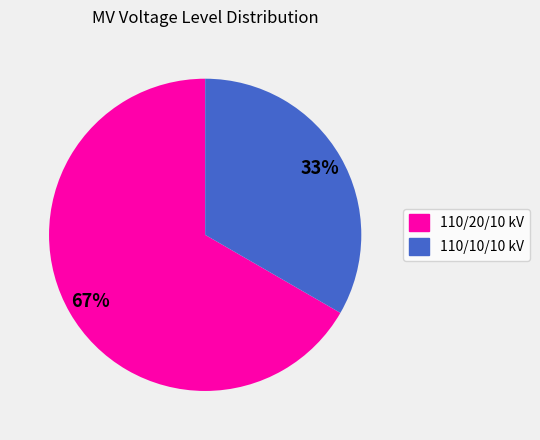

Is there a majority slice in this chart?

Yes